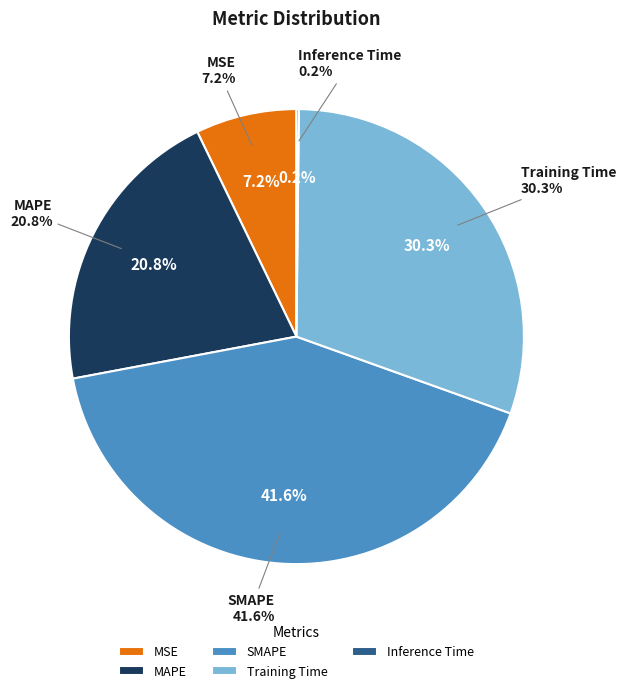

How many slices are in this pie chart?

5